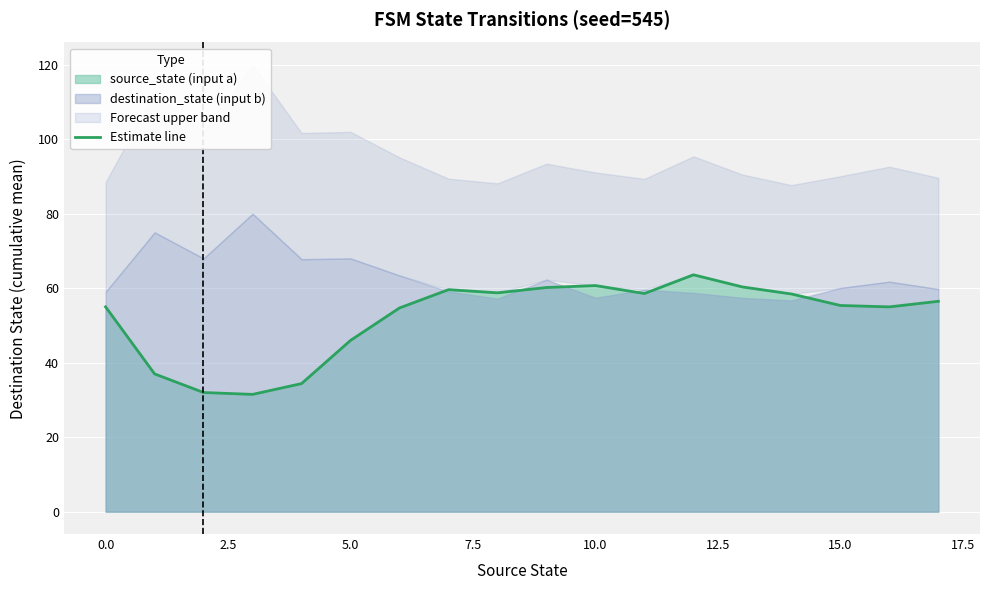

The Estimate line series shows 46.0 at 5.0. True or false?

True